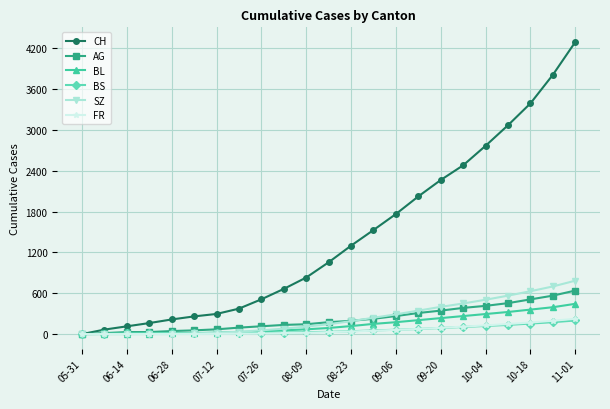

Which series has the widest spread of values?

CH